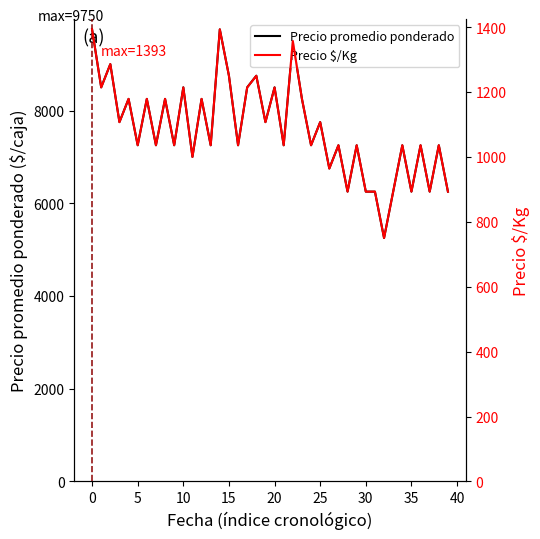

Which series has the widest spread of values?

Precio promedio ponderado